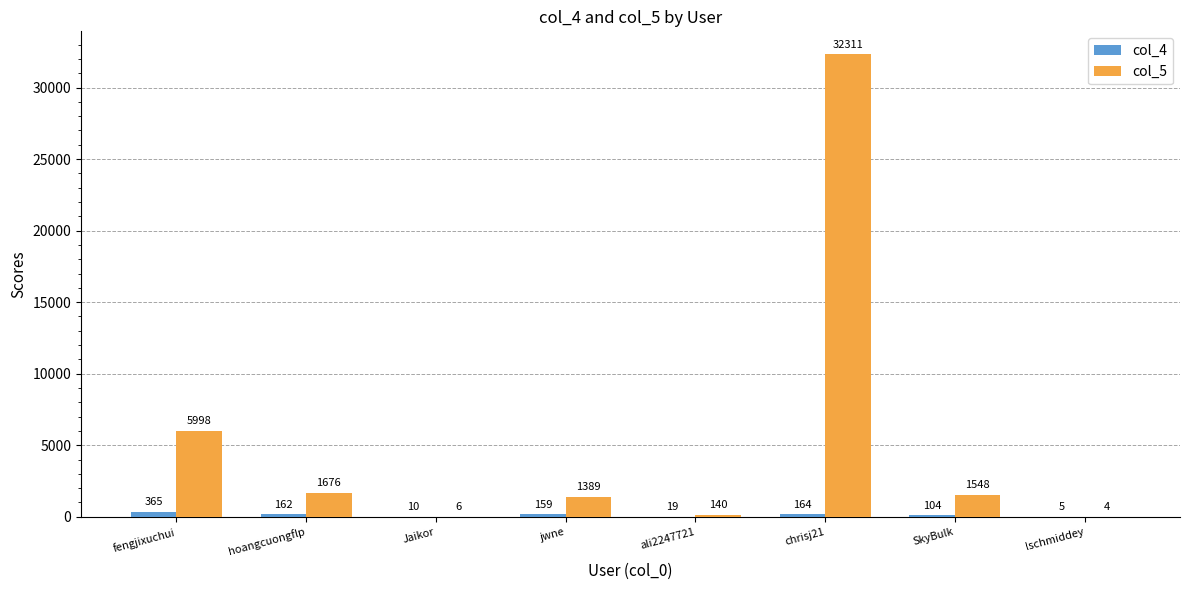

Which series has the widest spread of values?

col_5